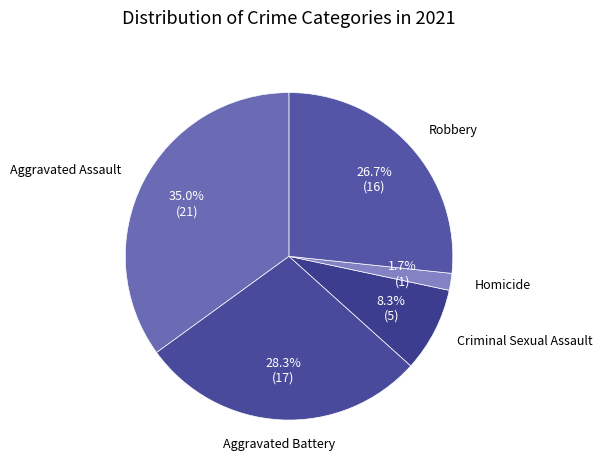

True or false: Criminal Sexual Assault accounts for 1% of the total.

False